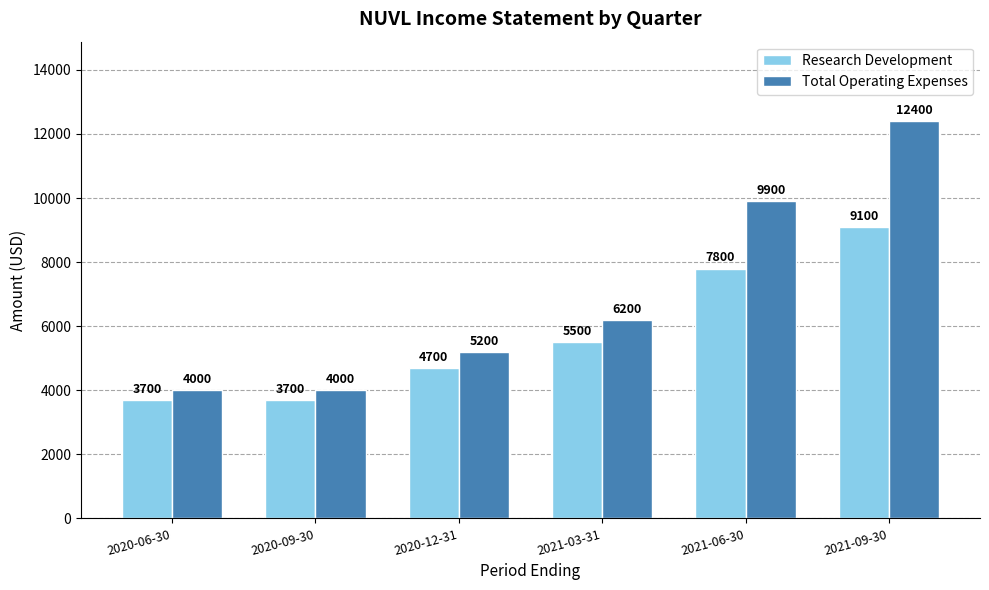

What is the approximate value of Total Operating Expenses at 2020-09-30, to the nearest 10?

4000